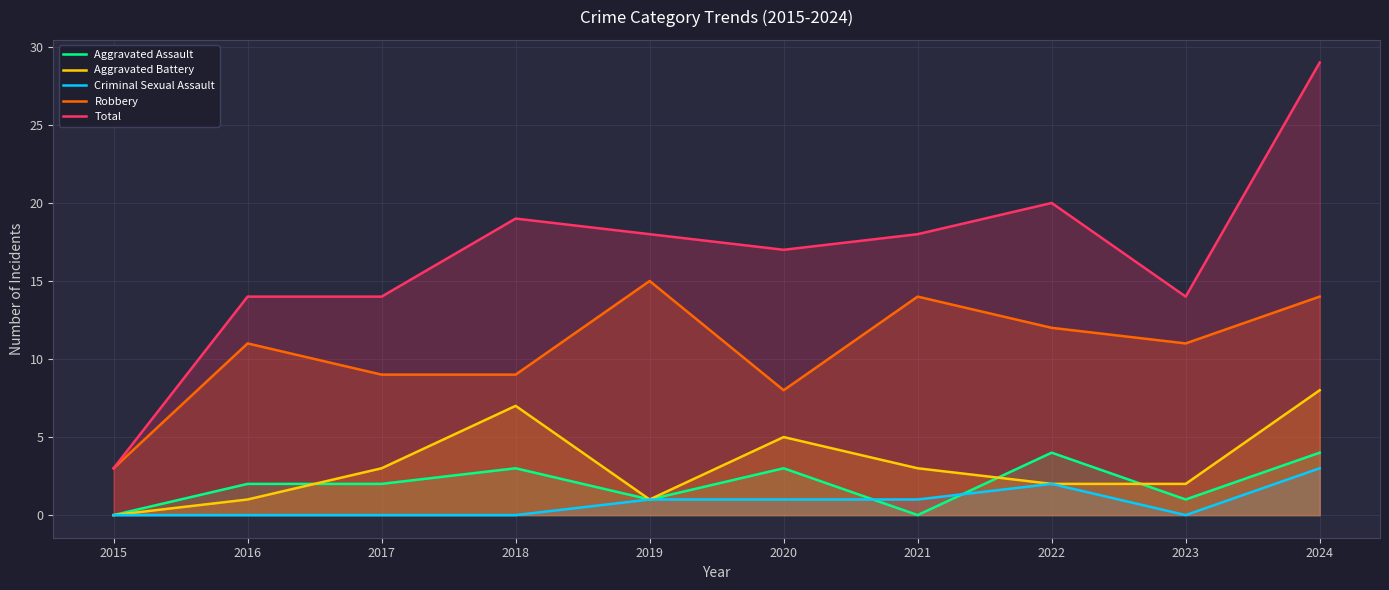

What is the highest value of the Robbery series?

15